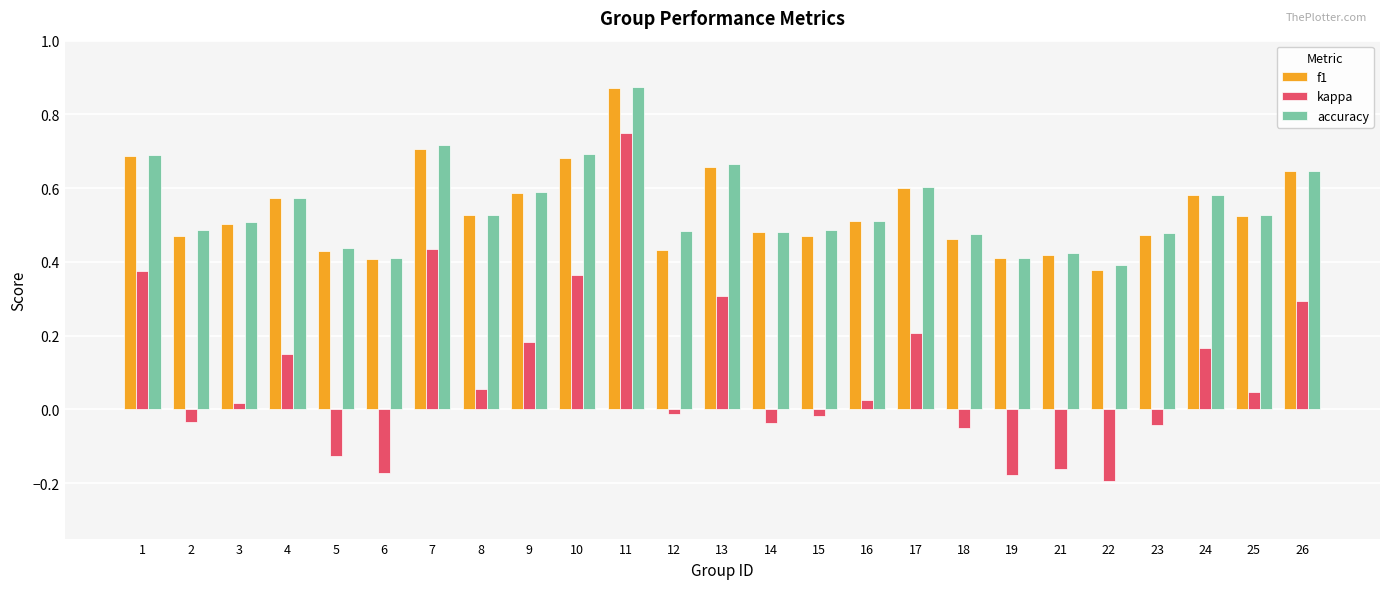

Which category has the lowest value in the kappa series?

22